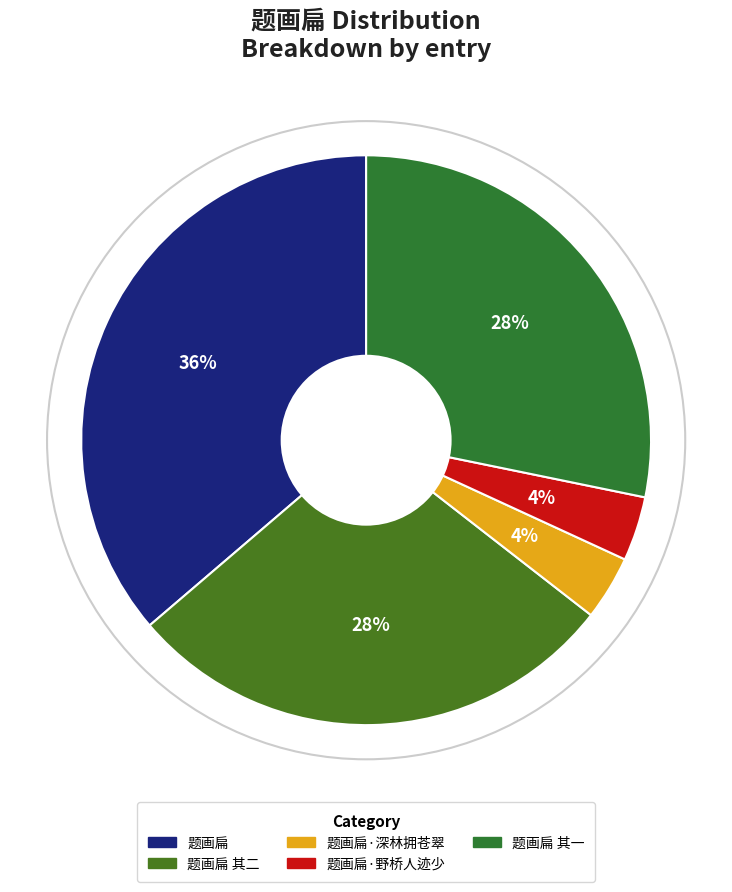

Which category has the biggest portion of the pie?

题画扁